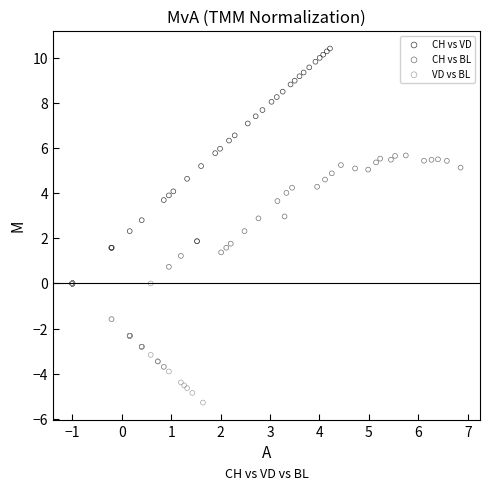

Which series has the widest spread of Y values?

CH vs VD